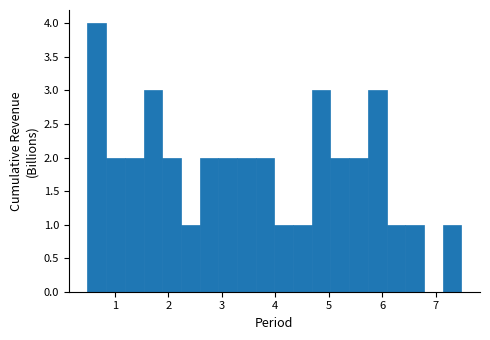

Read against the x-axis, roughly where is the centre of the tallest bar?

0.7